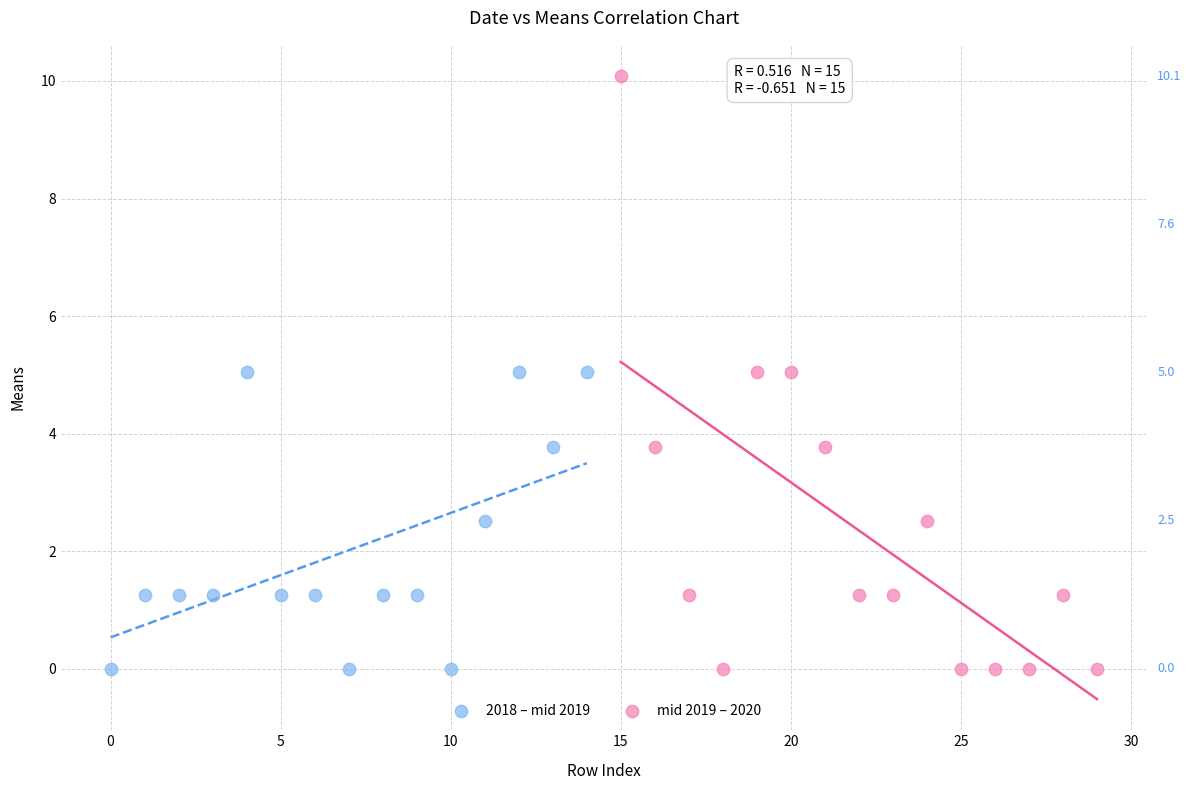

Which series has the largest Y range (max minus min)?

mid 2019 – 2020